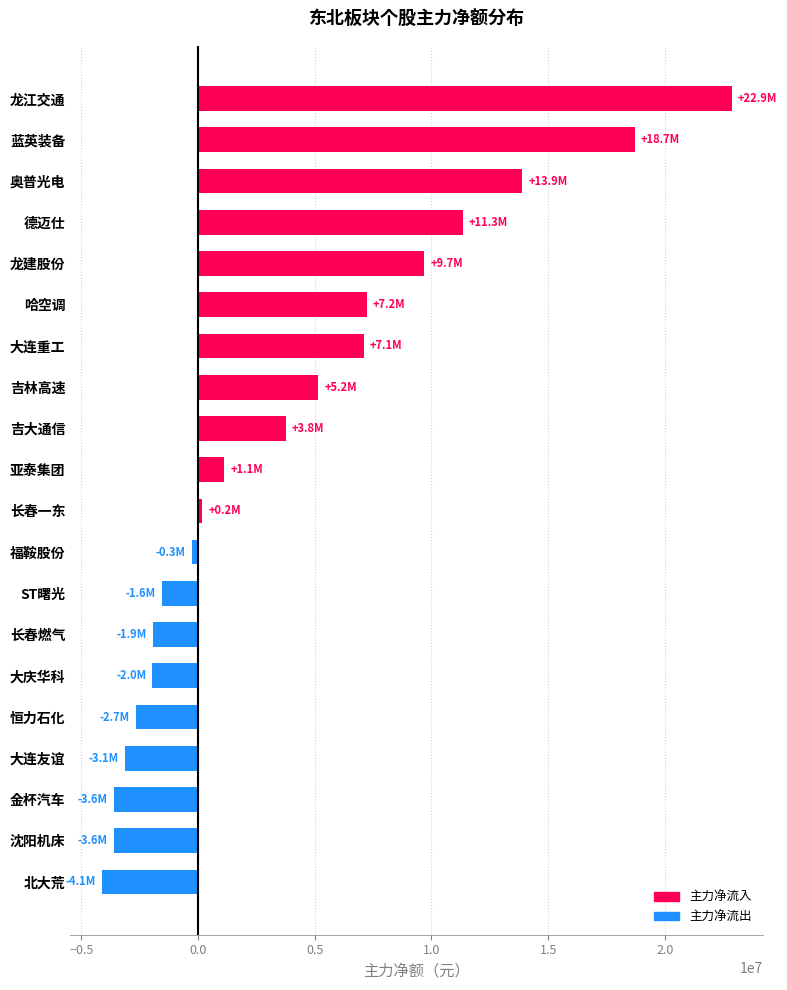

What value does the data have at 龙江交通?

22858164